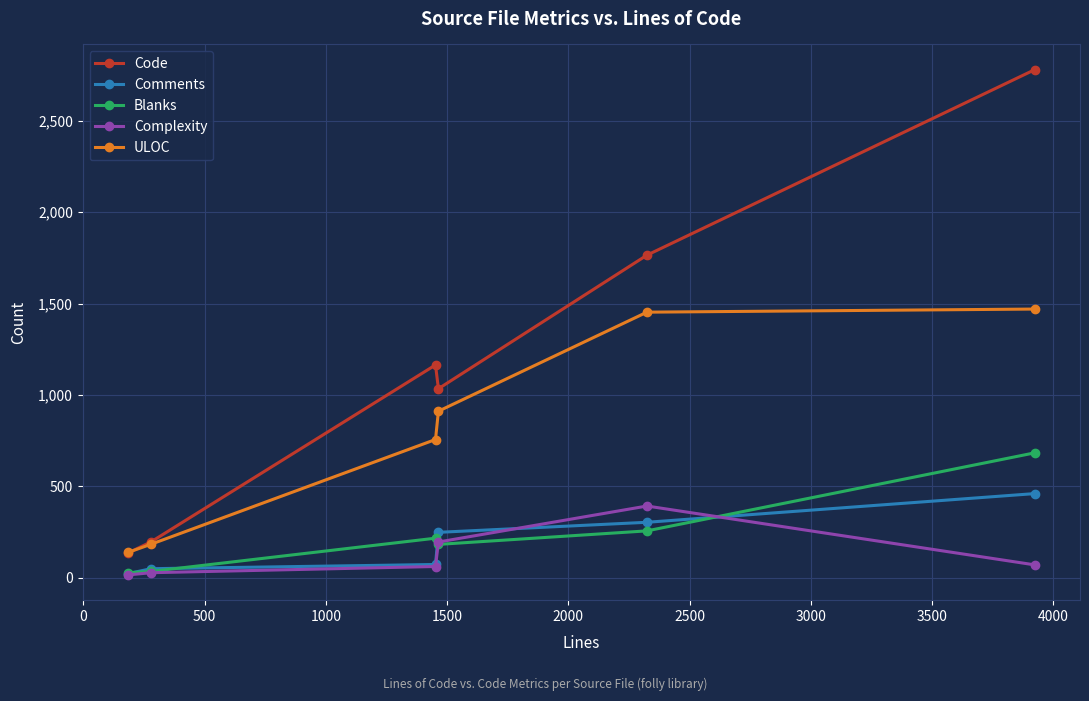

Which series has the largest total across all categories?

Code